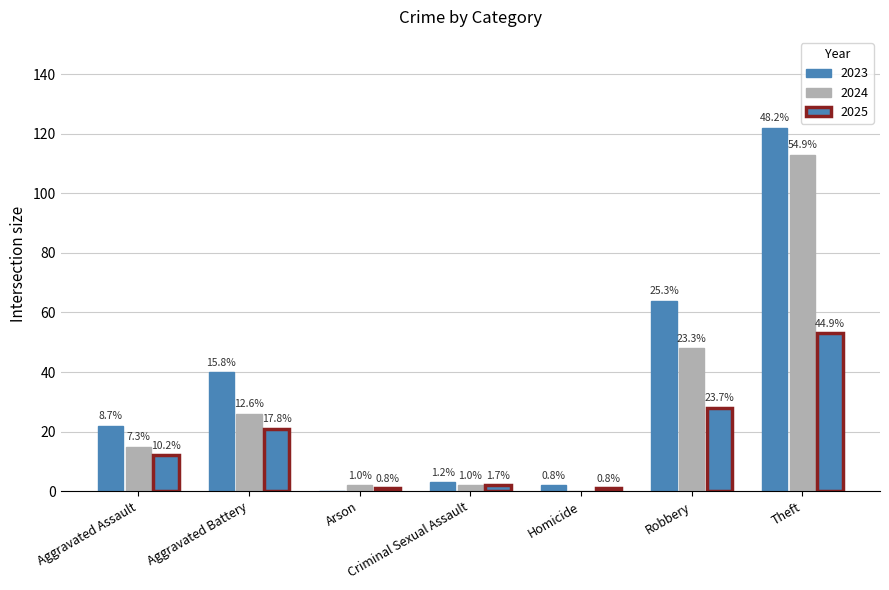

What is the label of the 3rd bar from the right?

Homicide